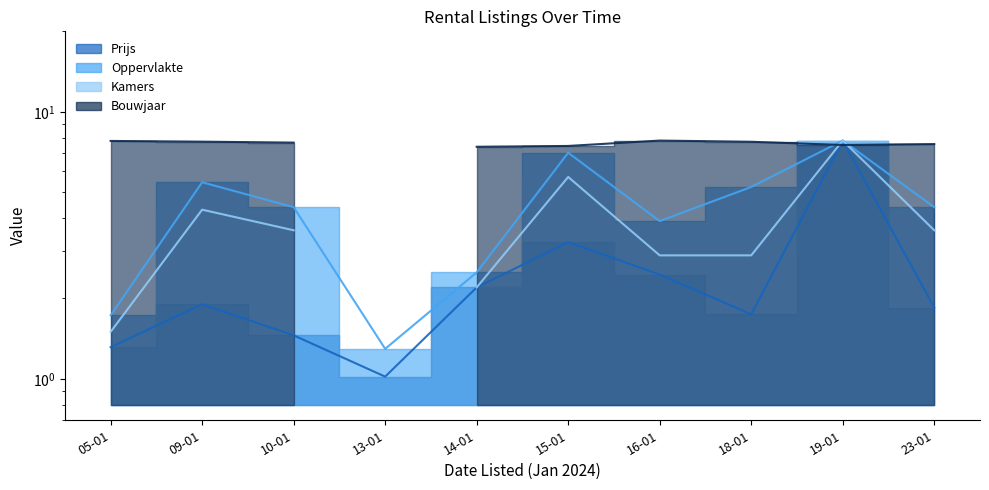

True or false: Oppervlakte and Prijs cross at least once.

False